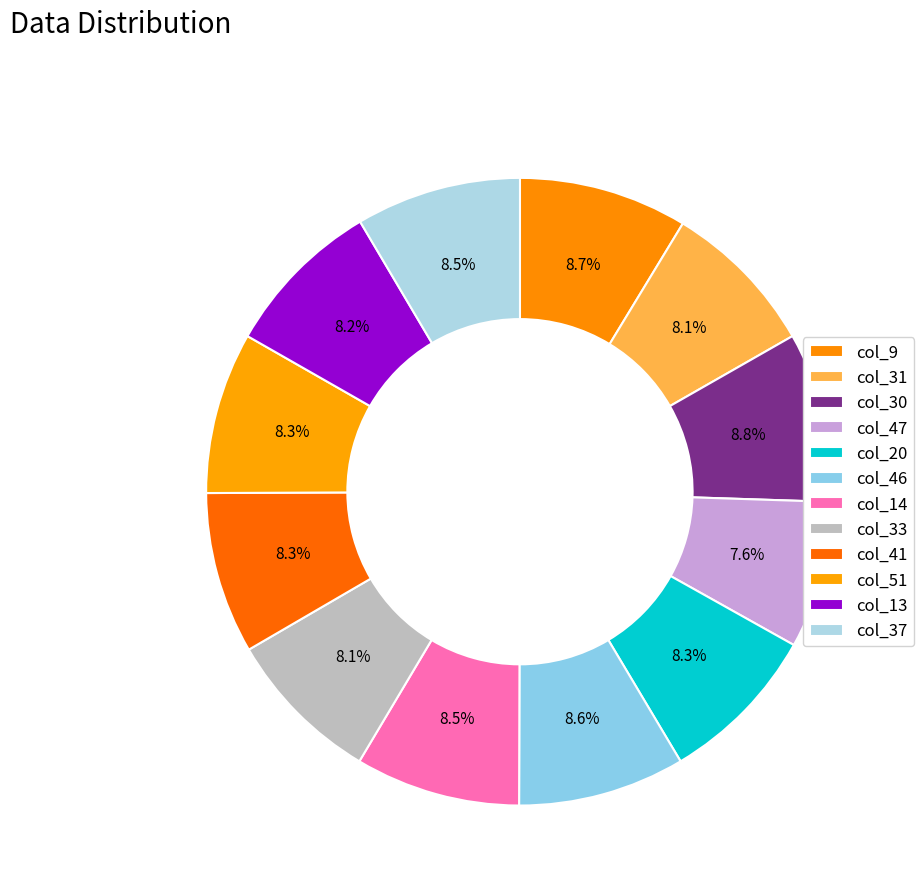

Which category has the biggest portion of the pie?

30